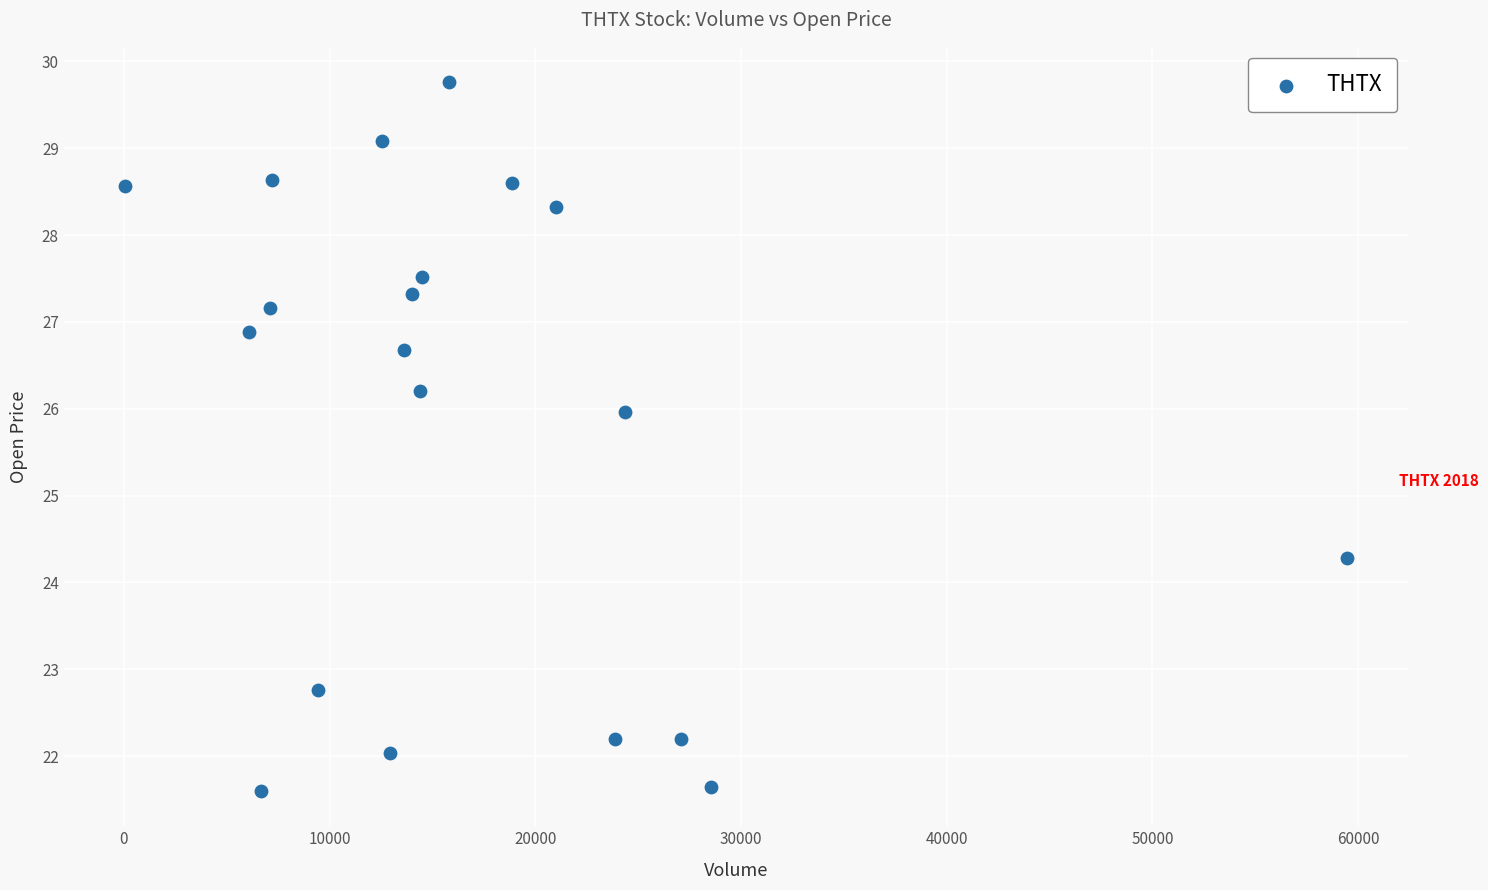

What Y value in the scatter plot is closest to 25?

24.3